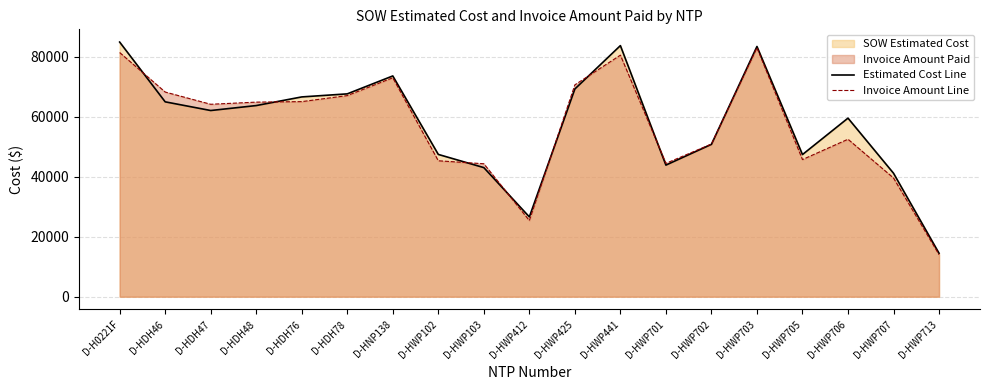

The value of Invoice Amount Line at D-HWP702 is 84616.8. True or false?

False